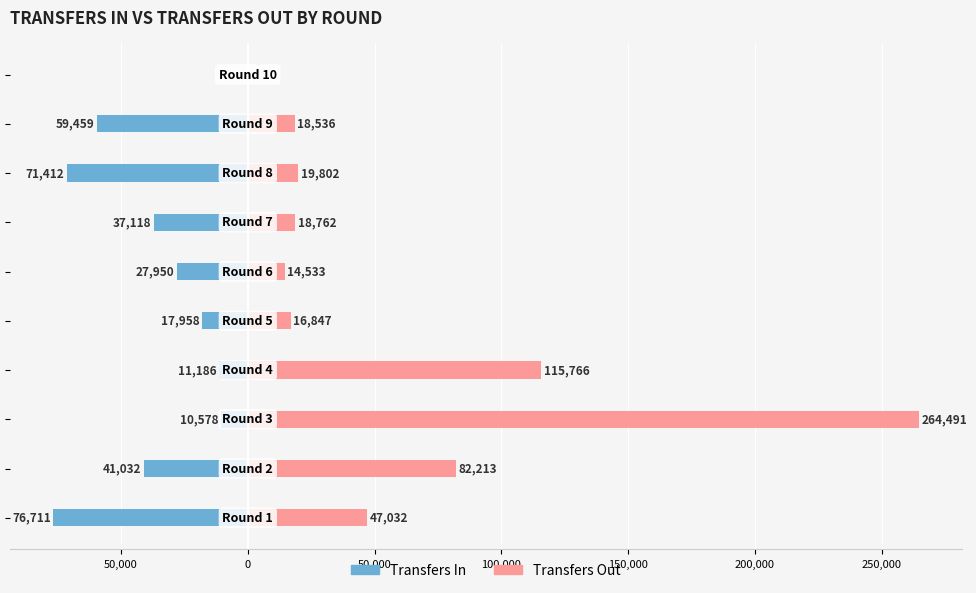

Which series has the widest spread of values?

transfers_out